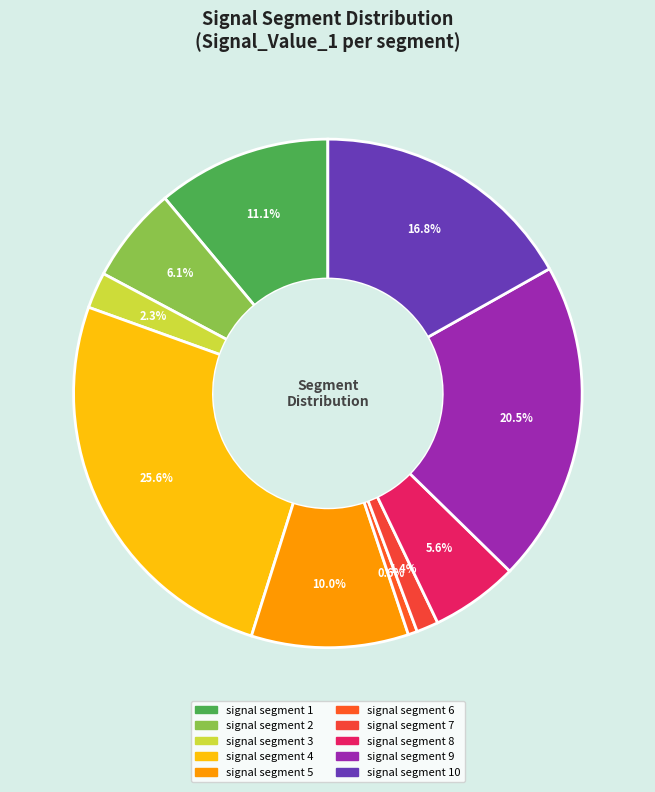

Count the number of slices in the pie.

10